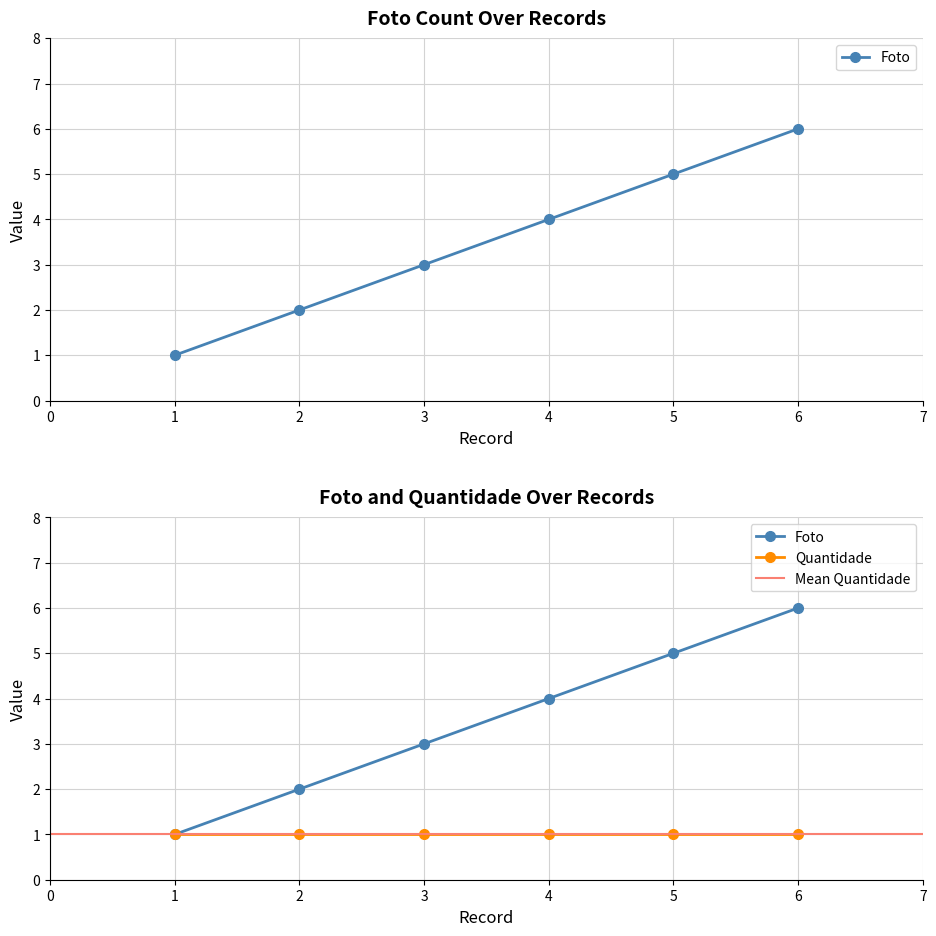

How many distinct data groups are displayed?

1